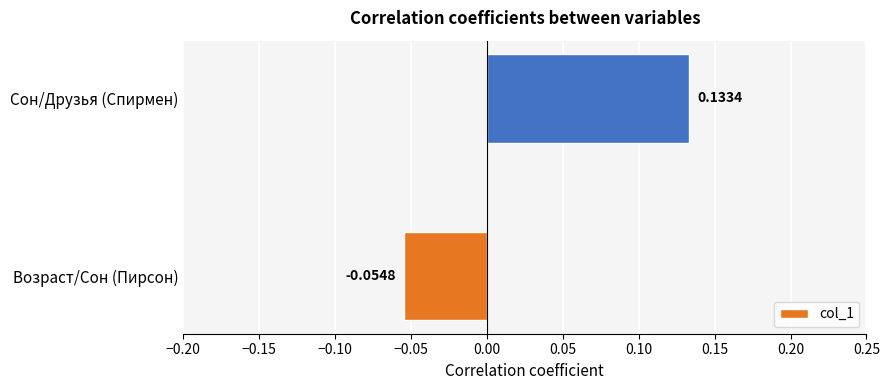

Which has a higher value, Возраст/Сон (Пирсон) or Сон/Друзья (Спирмен)?

Сон/Друзья (Спирмен)